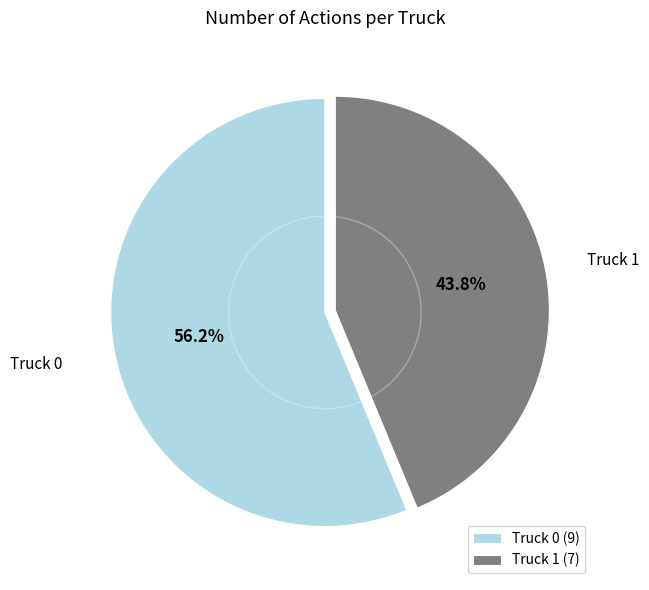

Rank the categories by value from lowest to highest.

Truck 1, Truck 0